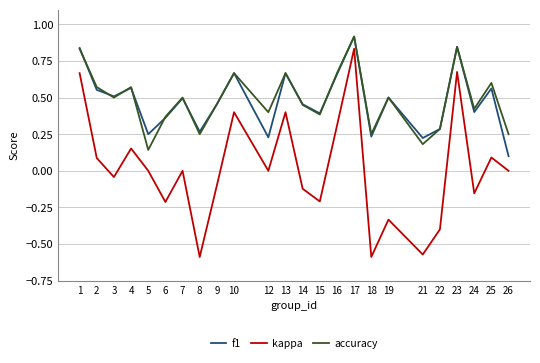

At how many categories does at least one series exceed 0?

24